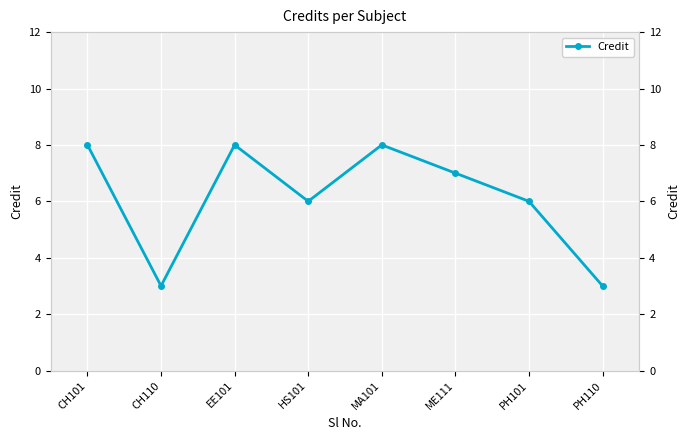

What is the sum of all values?

49